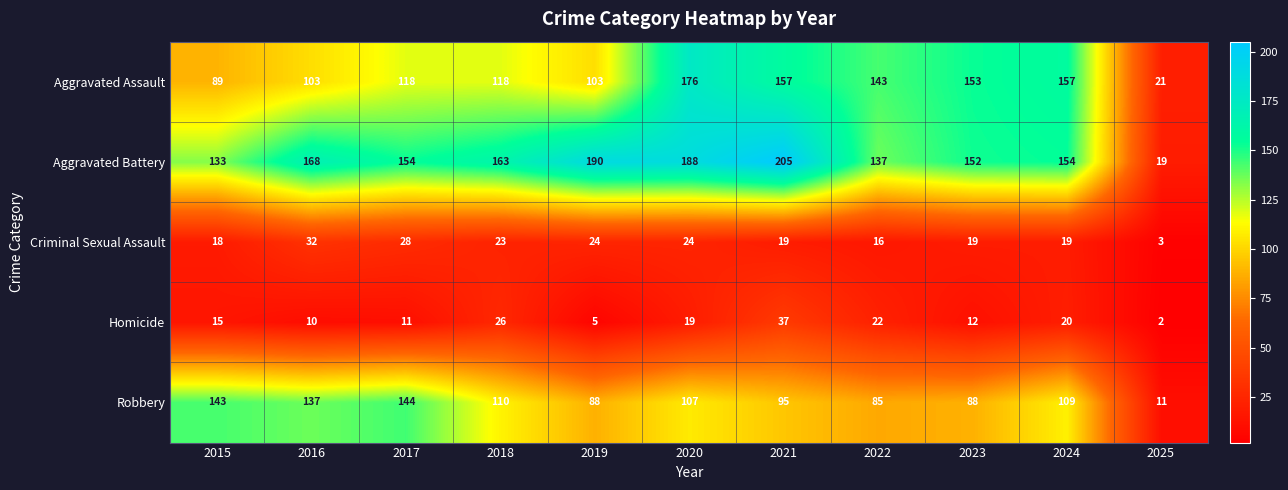

What is the average value of the Robbery series?

102